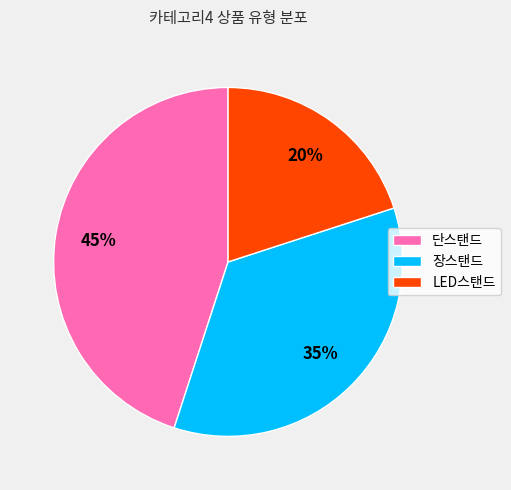

Approximately how many times larger is the value at 단스탠드 compared to 장스탠드?

1.3